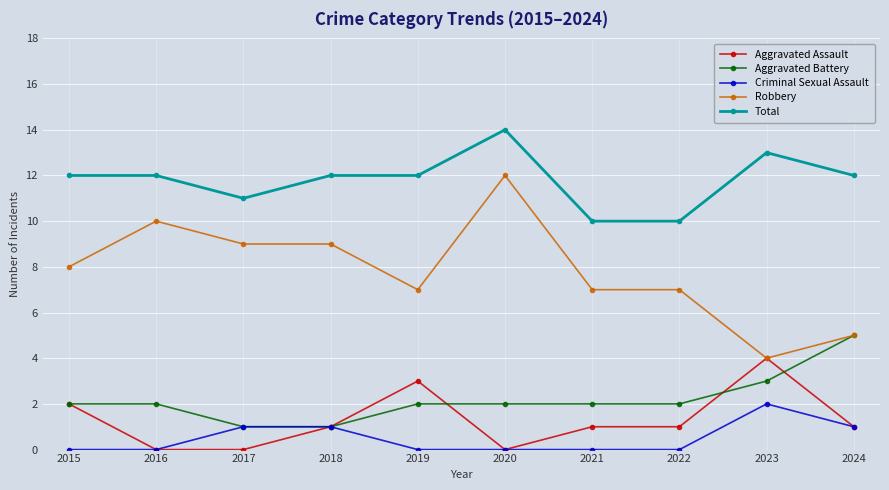

At which category is the sum across all series the highest?

2020